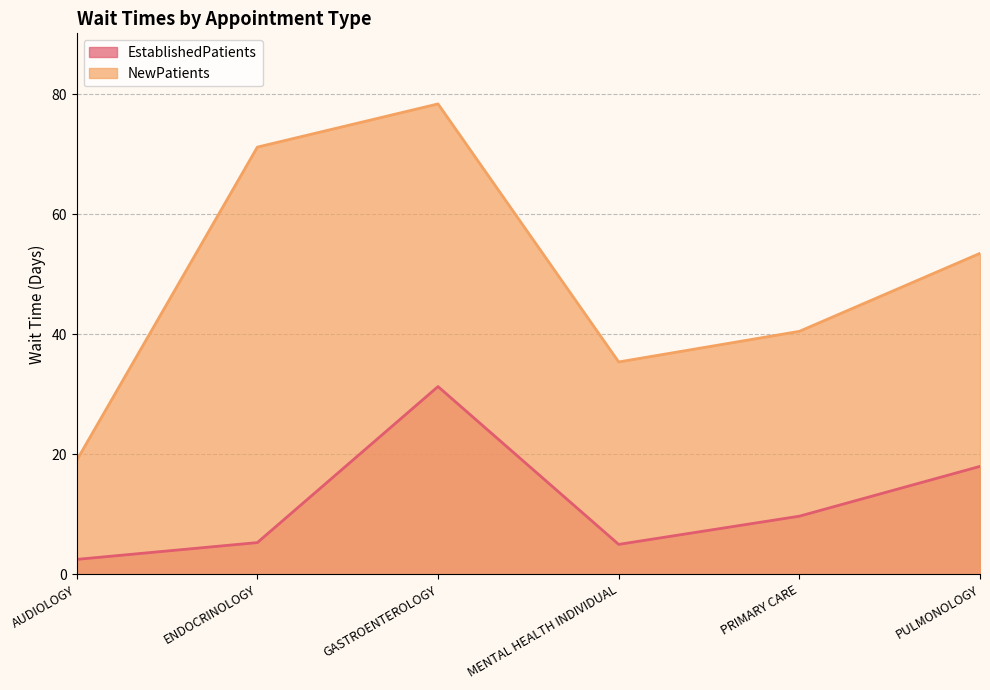

What is the sum of all NewPatients values?

298.0